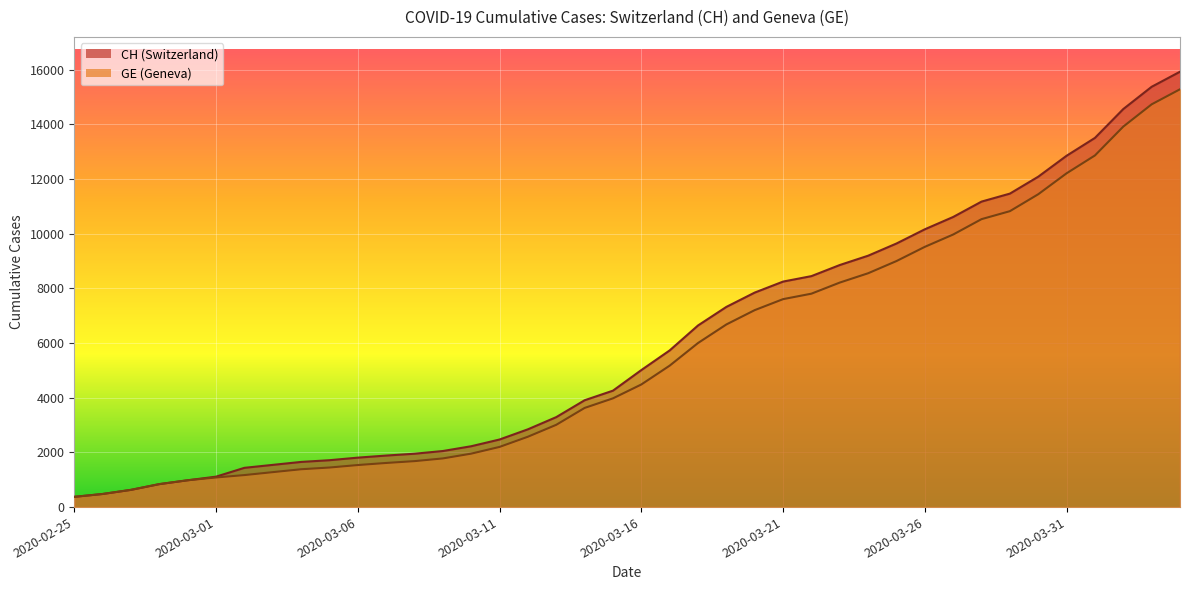

True or false: CH and GE intersect in this chart.

False